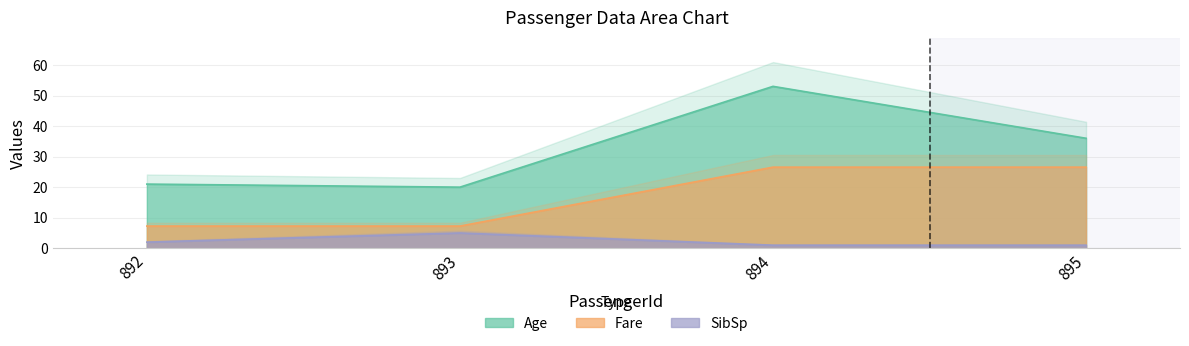

At which category does the chart reach its peak across all series?

894